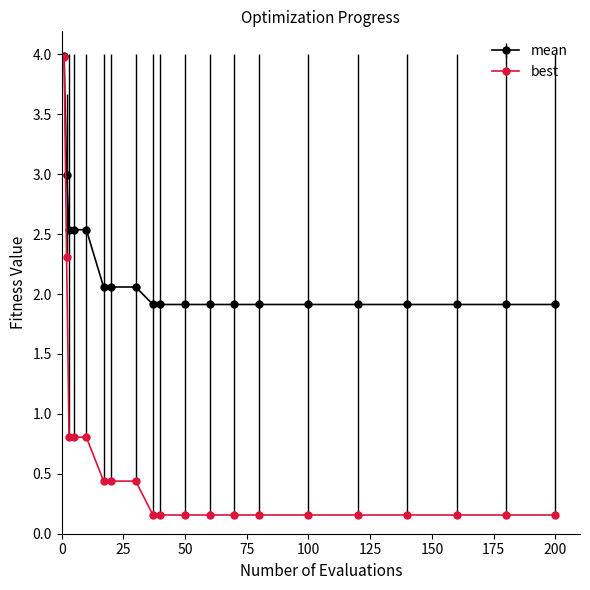

Which series has the largest range (max minus min)?

best